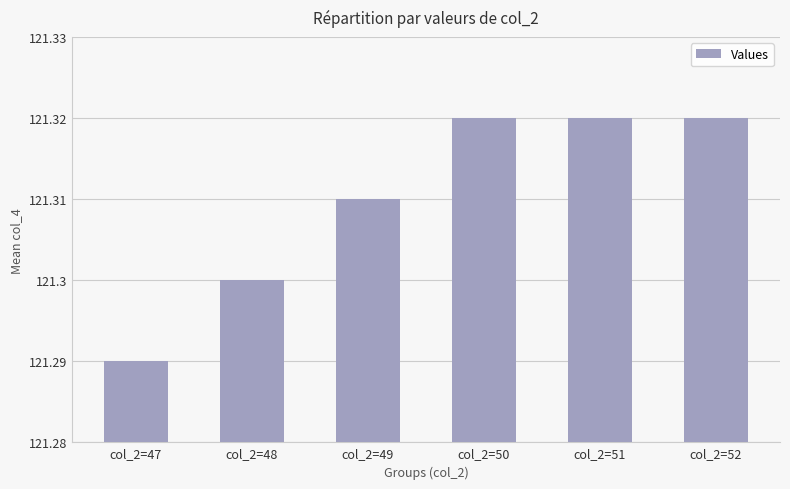

Is it true that the value at col_2=48 is 121.3?

True